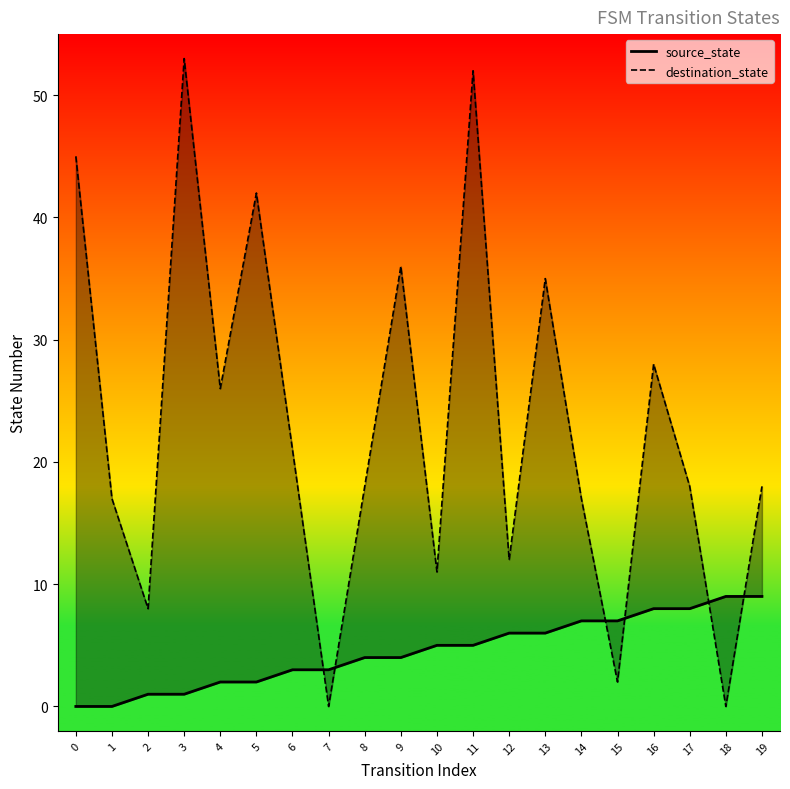

What is the average value of the destination_state series?

23